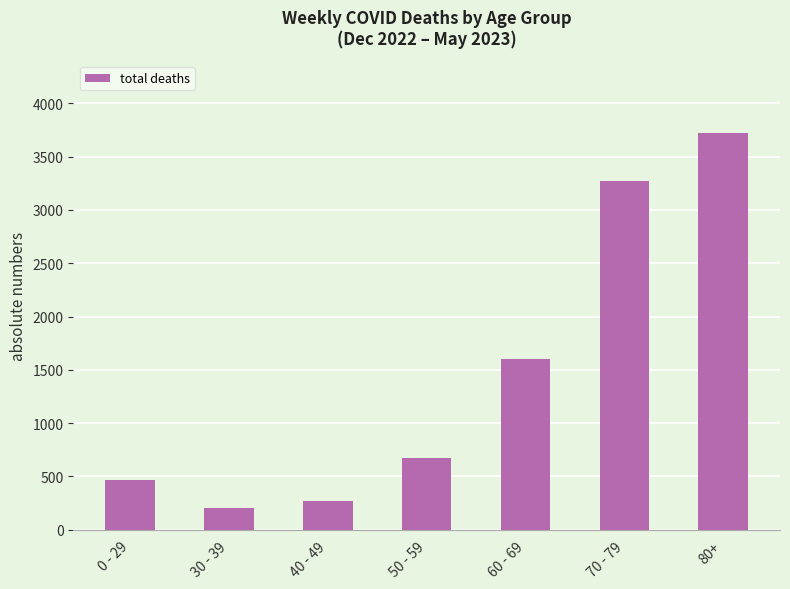

How many values are below 671?

3